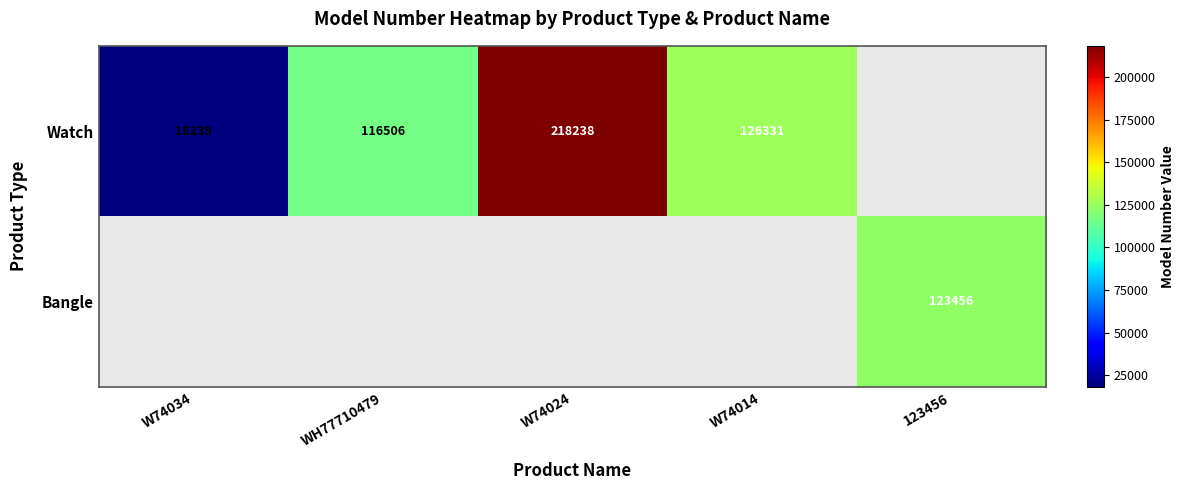

Is the value of Bangle at 123456 greater than the value of Watch at W74034?

Yes